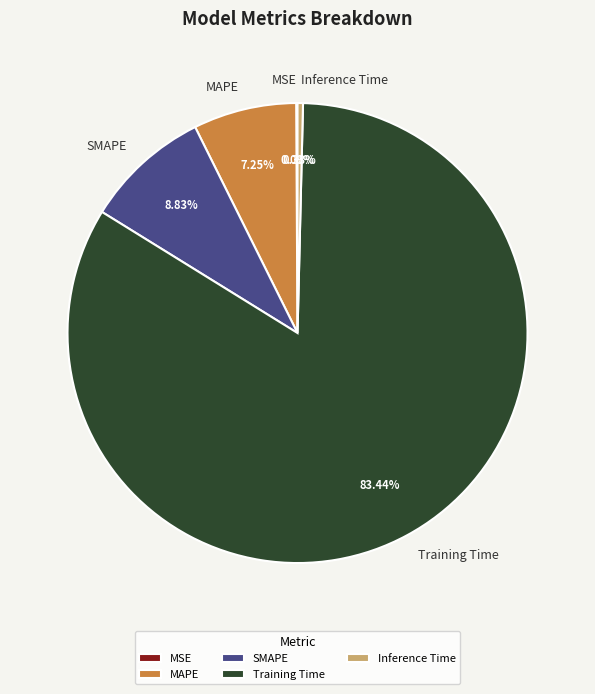

Which category has the biggest portion of the pie?

Training Time